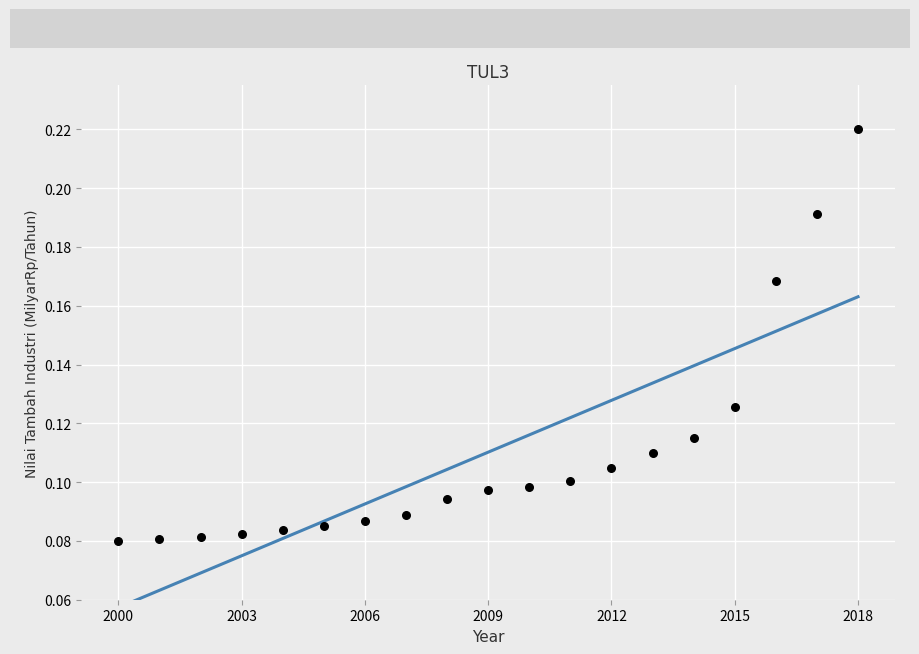

What is the range of X values (max minus min)?

18.0